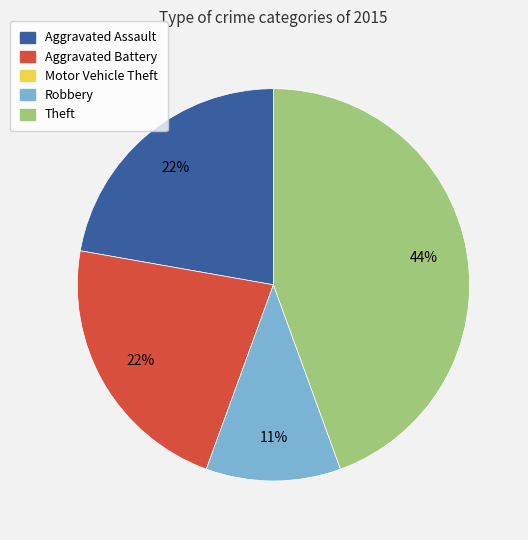

Is Theft the majority of the pie?

No